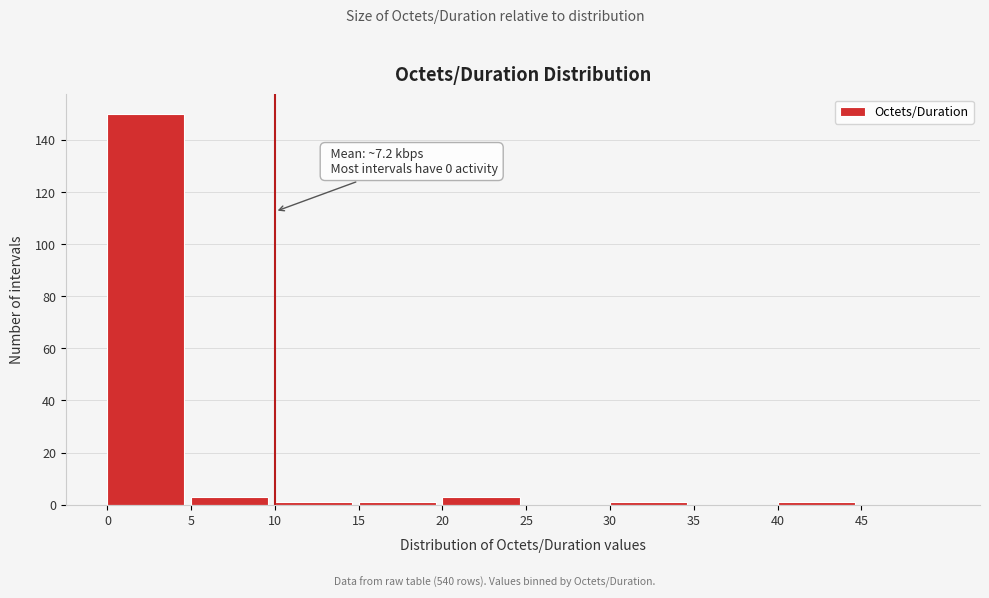

Which range on the x-axis has the tallest bar?

0 to 5